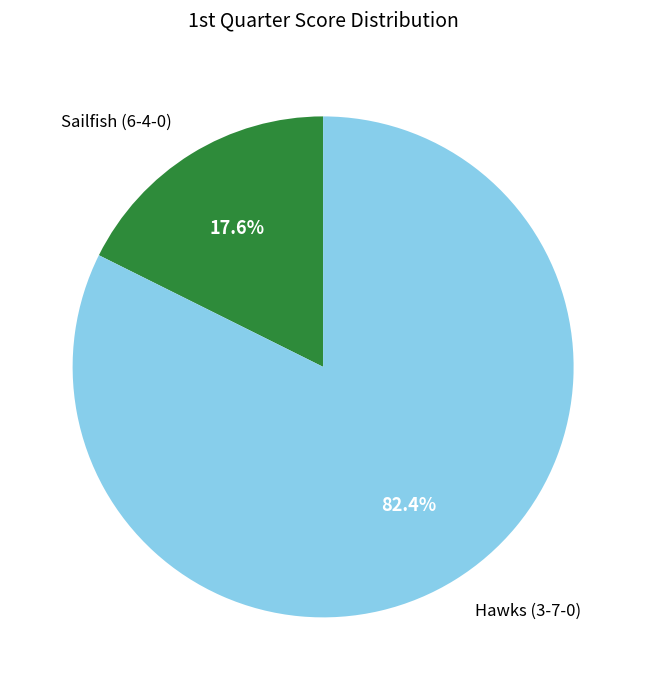

Approximately how many times larger is the value at Hawks (3-7-0) compared to Sailfish (6-4-0)?

4.7